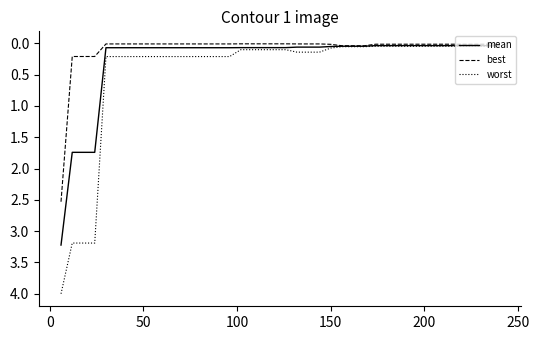

List the series in order of their peak value, highest first.

worst, mean, best